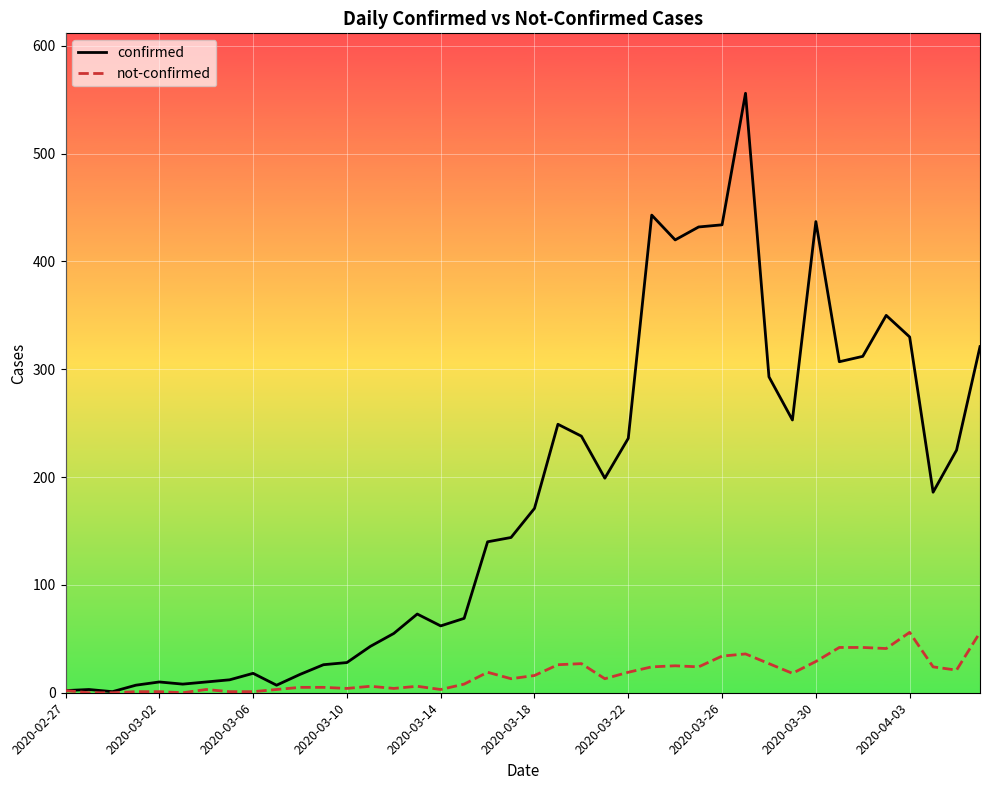

What is the difference between the maximum and minimum values in the not-confirmed series?

56